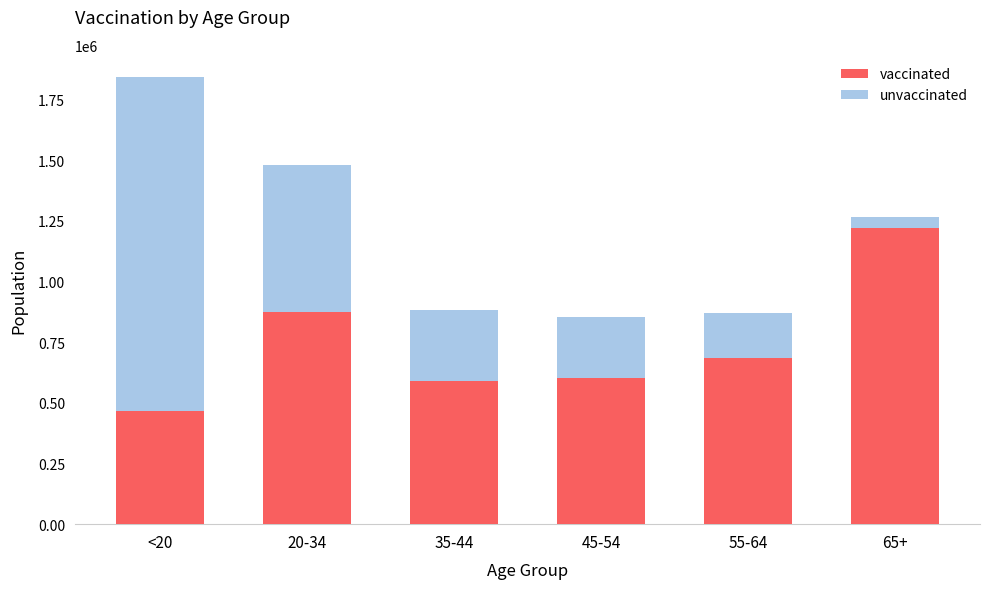

How many values in the vaccinated series are below 684769?

3